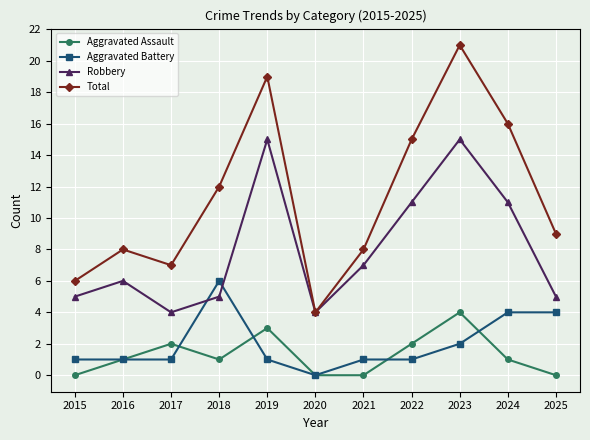

True or false: Aggravated Assault and Total cross at least once.

False